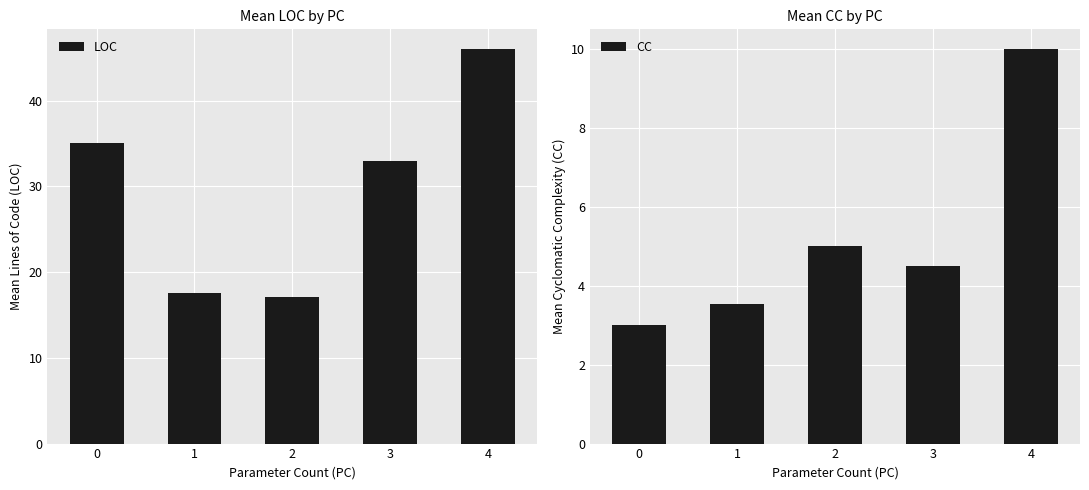

What is the value of the LOC bar at the 2nd from the left?

17.5